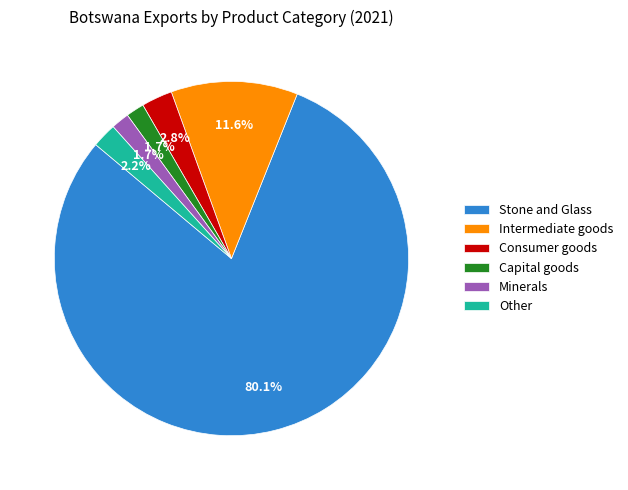

What is the majority slice?

Stone and Glass